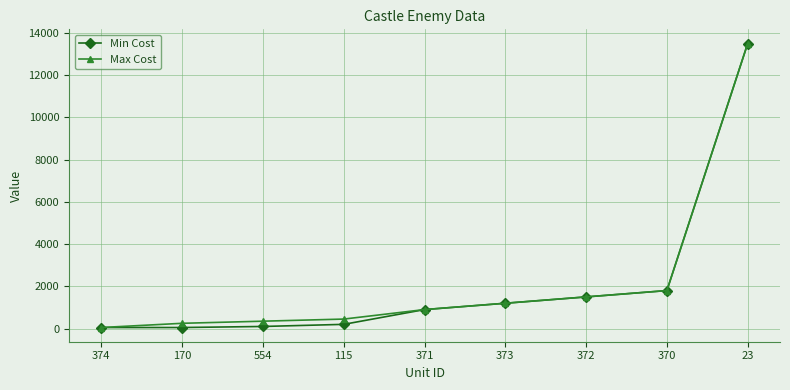

Does the chart display data point markers on the line(s)?

Yes